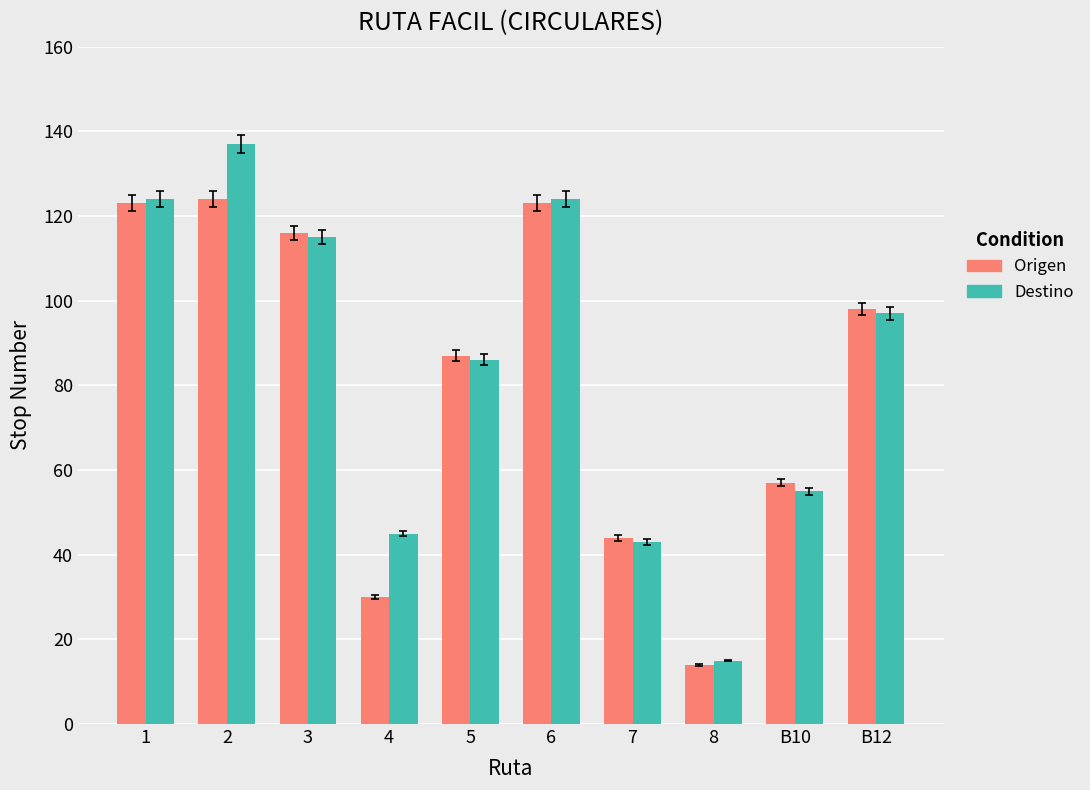

What position from the left is 6?

6